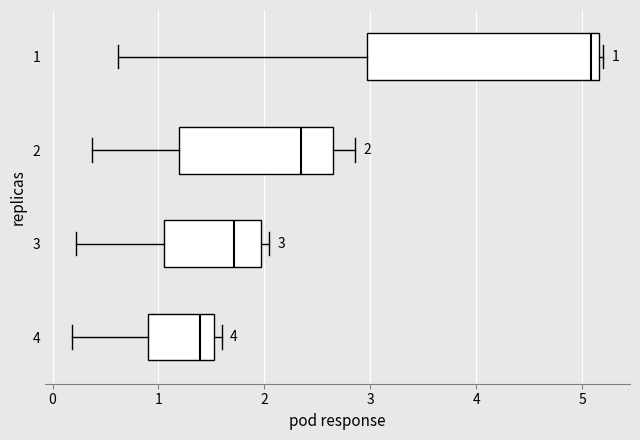

Which box's median line is the furthest to the right?

1